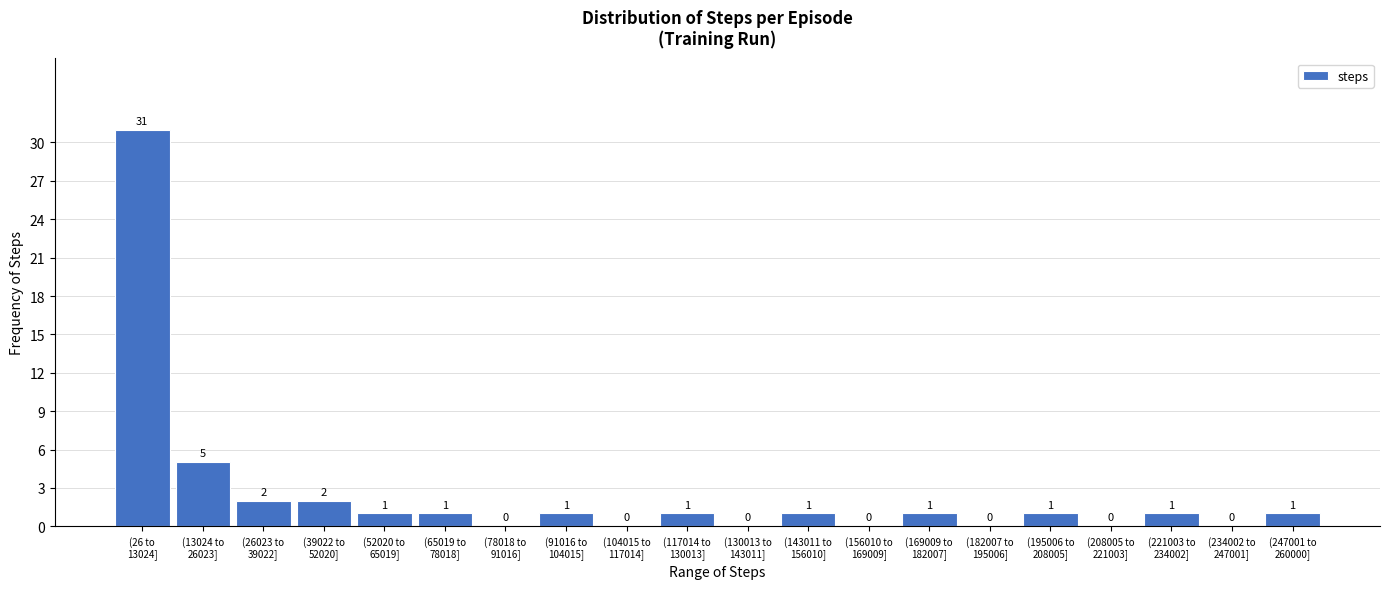

What is the sum of all values?

49